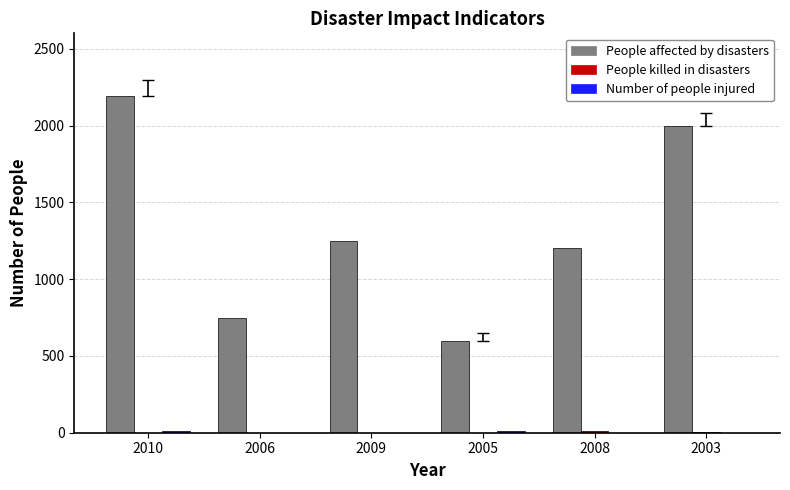

At which category is the sum across all series the highest?

2010